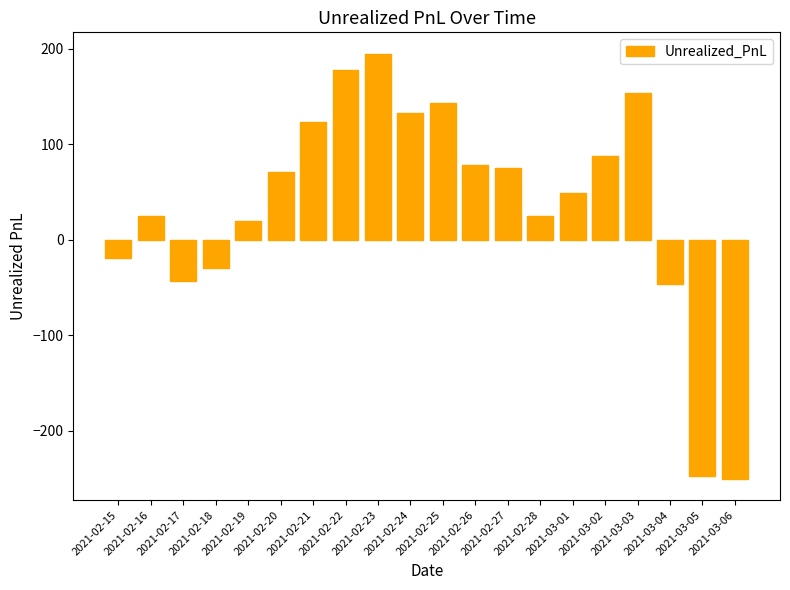

What is the value of the 6th bar from the left?

71.4